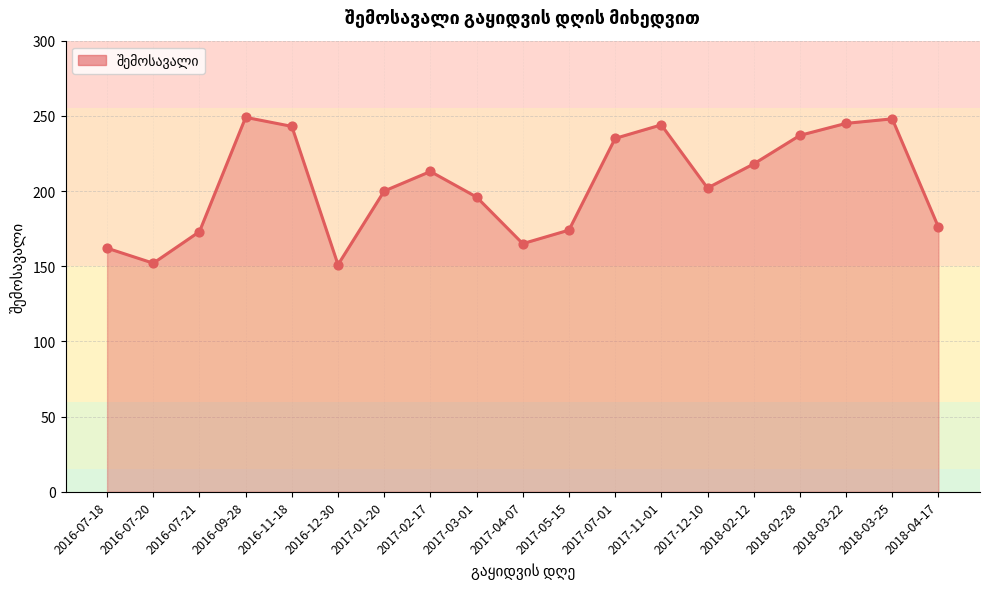

Between 2018-04-17 and 2018-03-22, which is larger?

2018-03-22